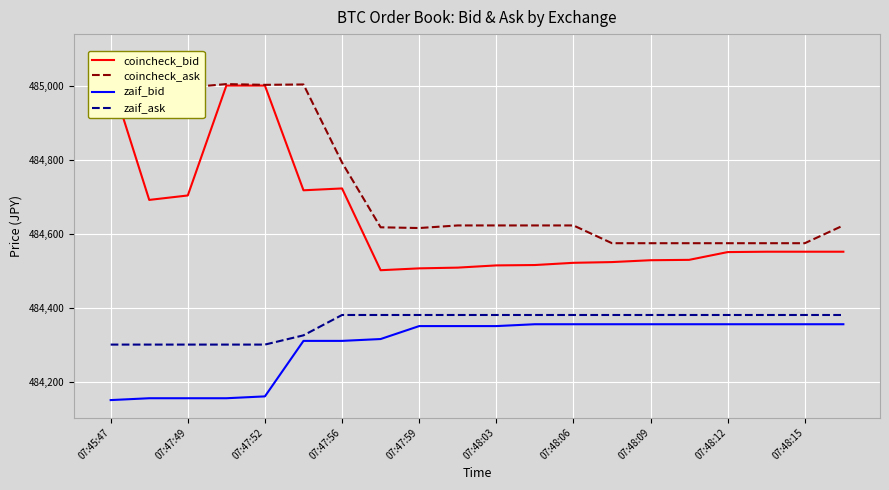

True or false: zaif_bid and coincheck_ask cross at least once.

False